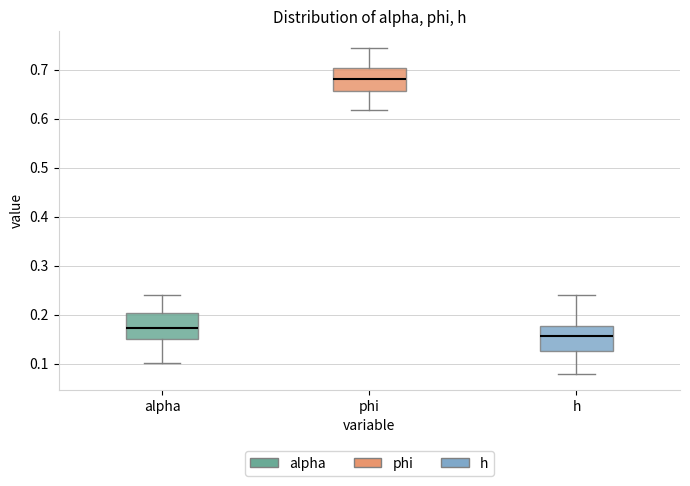

Which box's median line is the highest?

phi